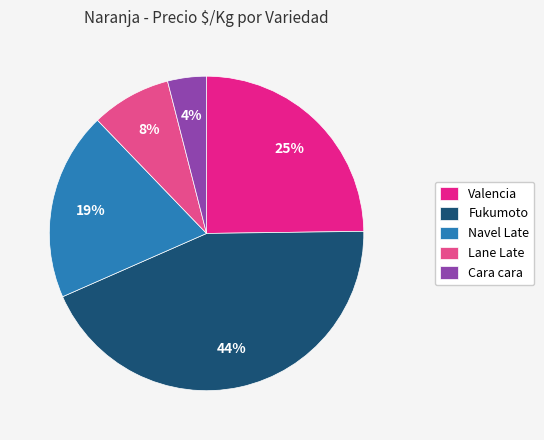

To the nearest percent, what is the difference between the Lane Late and Valencia slice percentages?

17%